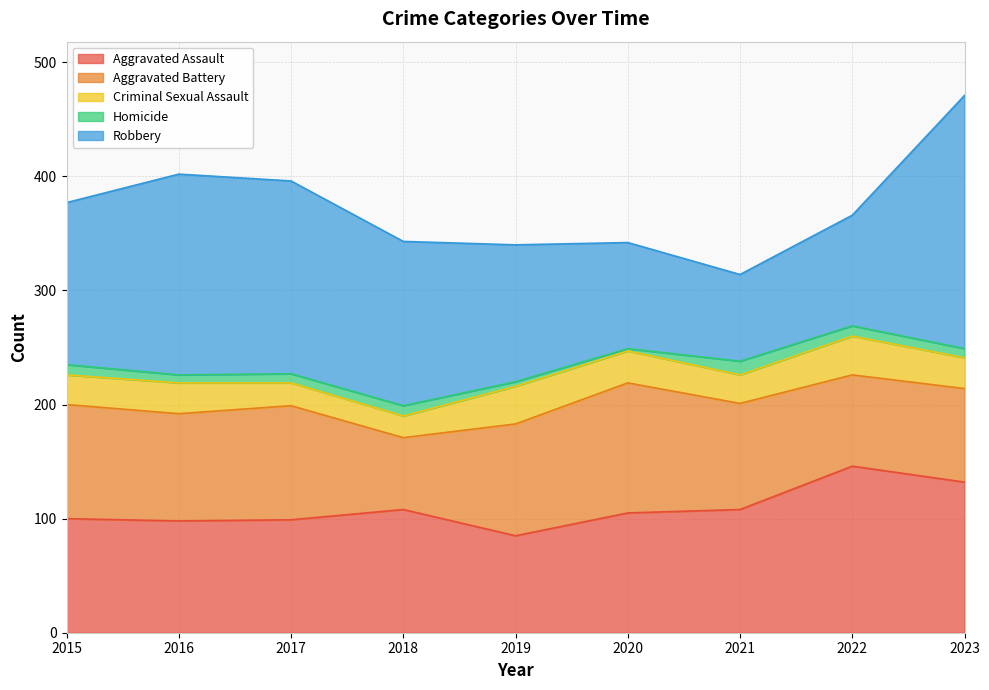

Reading right to left, list all the values displayed in this chart.

Aggravated Assault: 132	146	108	105	85	108	99	98	100
Aggravated Battery: 82	80	93	114	98	63	100	94	100
Criminal Sexual Assault: 27	34	25	28	33	19	20	27	26
Homicide: 8	9	12	2	4	9	8	7	9
Robbery: 222	97	76	93	120	144	169	176	142